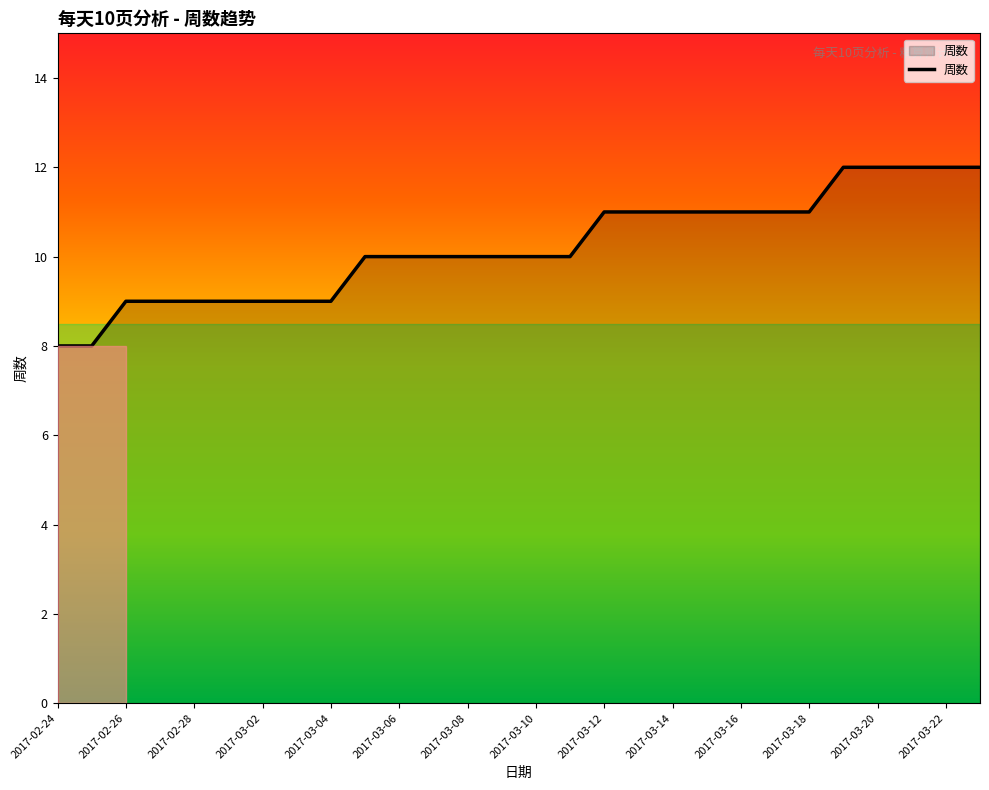

What is the smallest value displayed?

8